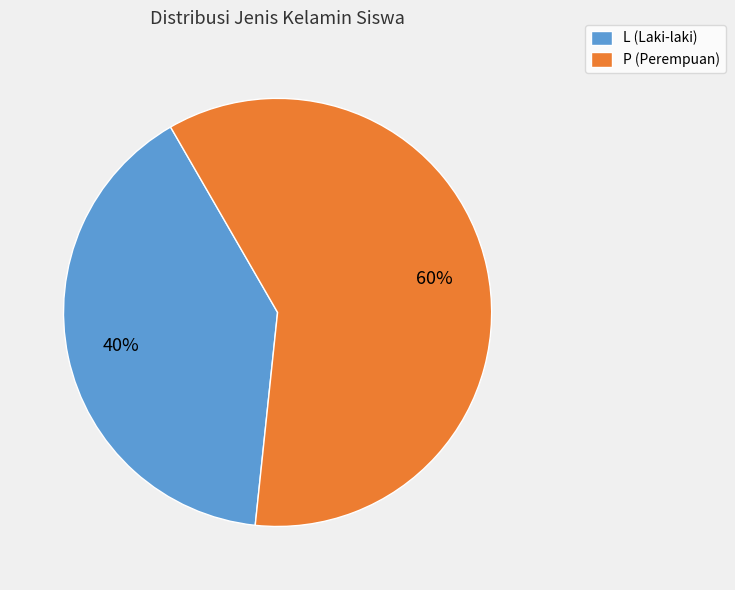

What percentage is the P slice, to the nearest percent?

60%